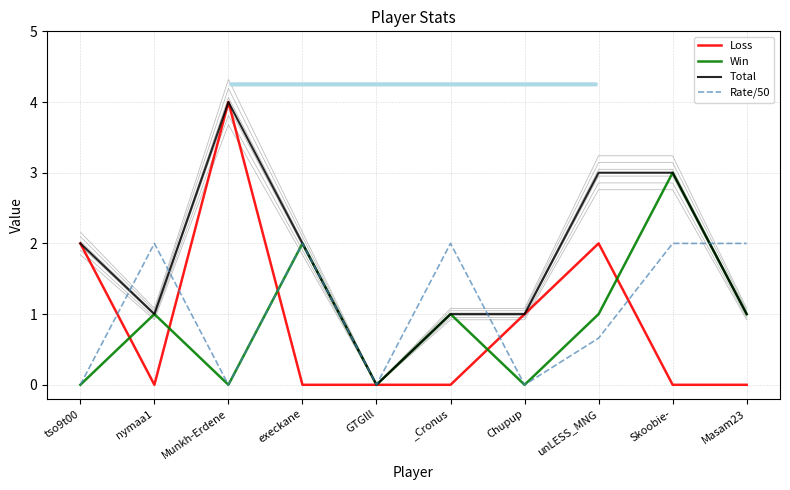

What is the label of the 10th point from the right?

tso9t00